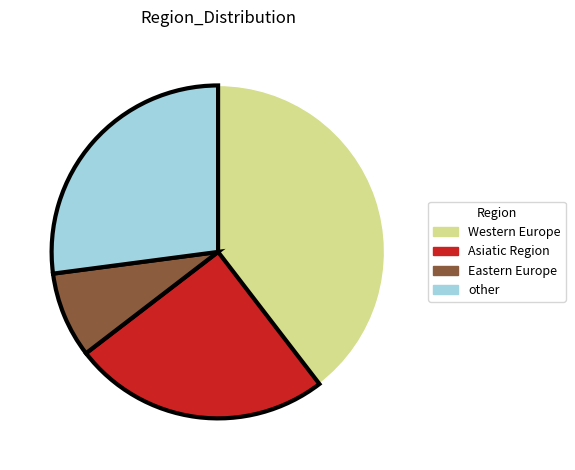

Does any single category account for the majority?

No